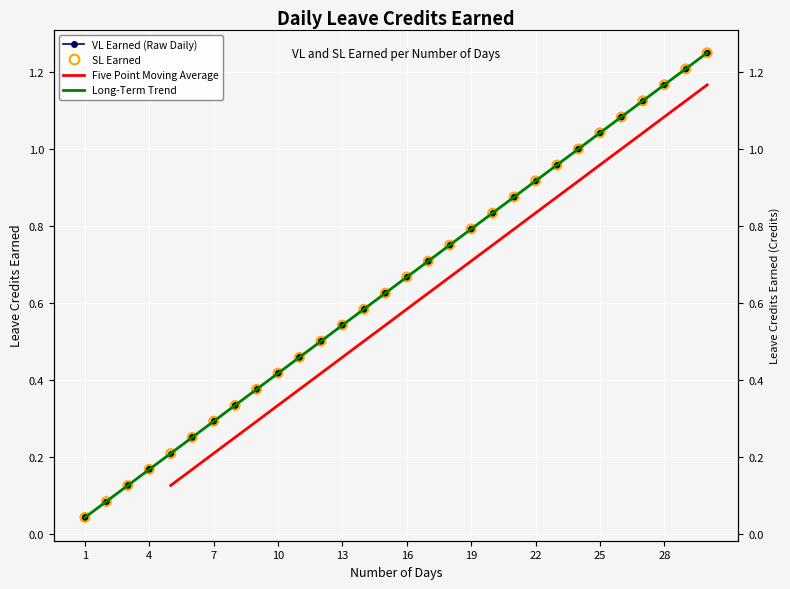

At how many categories does at least one series exceed 0?

30